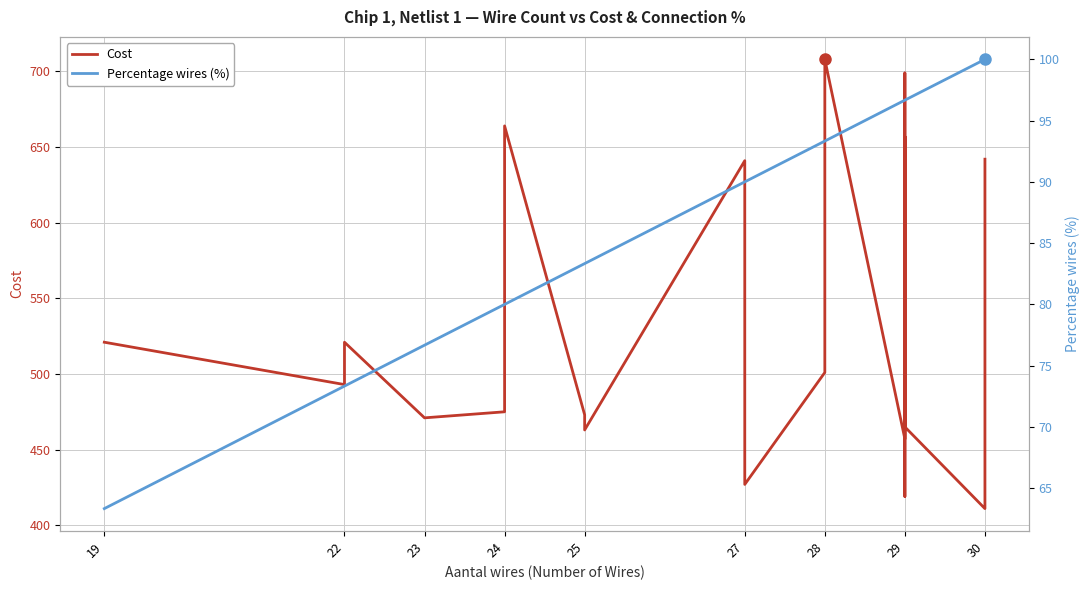

What is the difference between the maximum and minimum values in the Cost series?

297.0